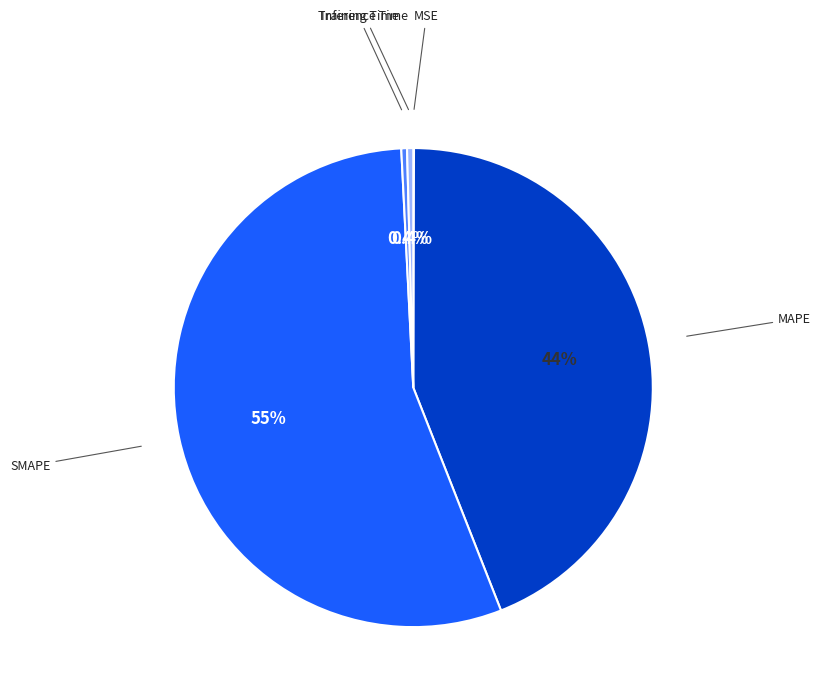

Is there any slice that represents more than half of the pie?

Yes